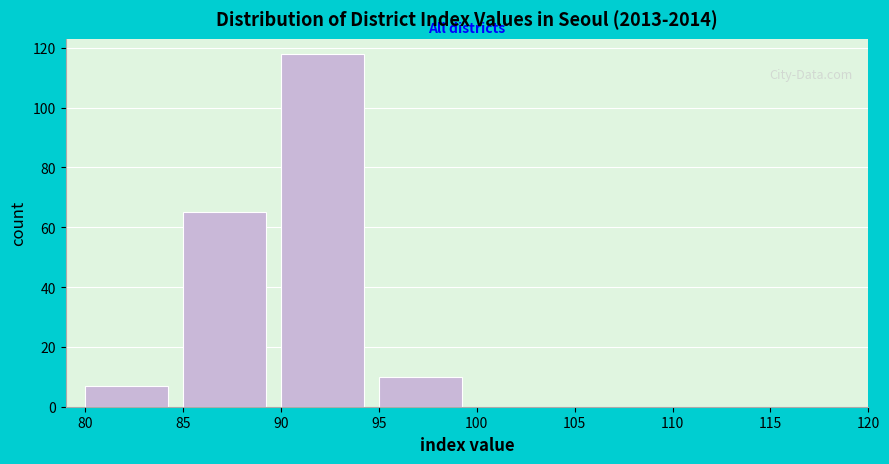

How tall is the bar that spans 85 to 90 on the x-axis? The values are not printed on the chart, so give them approximately, as read against the axis.

66